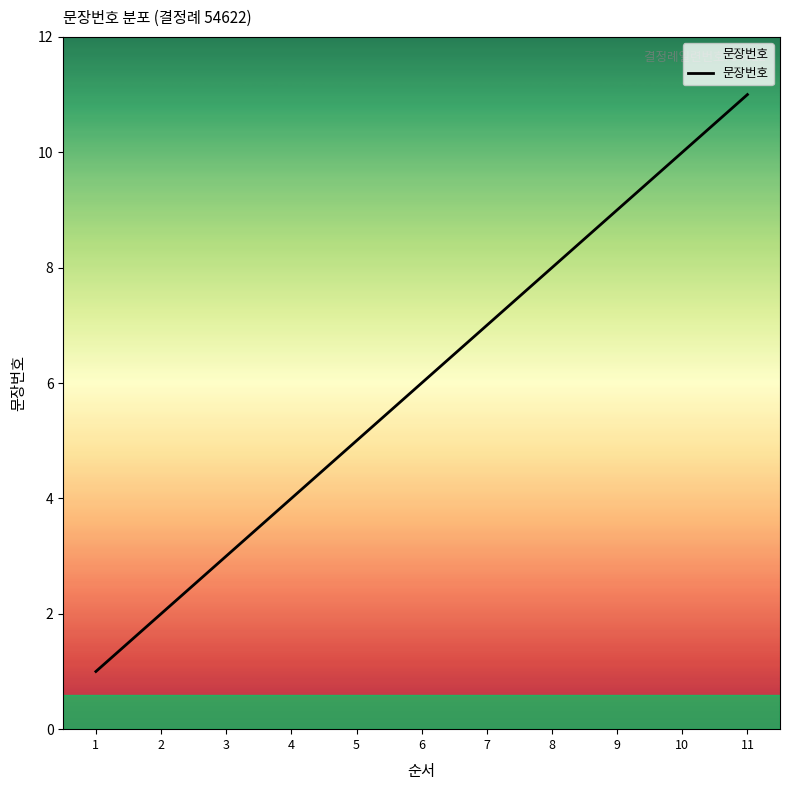

How many lines are shown in the chart?

1